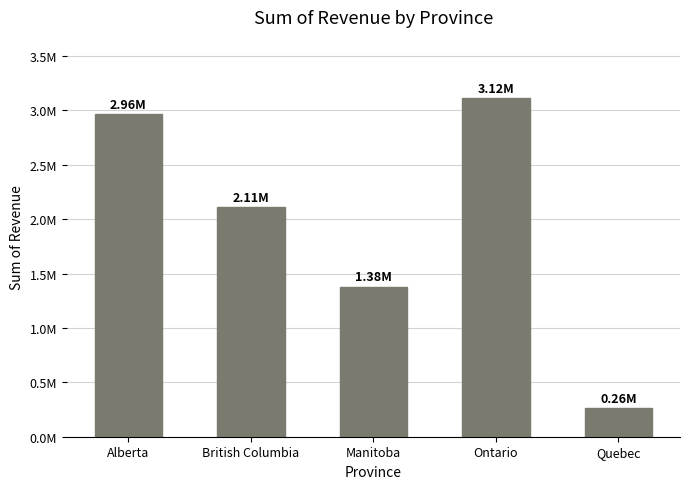

Rank the categories by value from highest to lowest.

Ontario, Alberta, British Columbia, Manitoba, Quebec